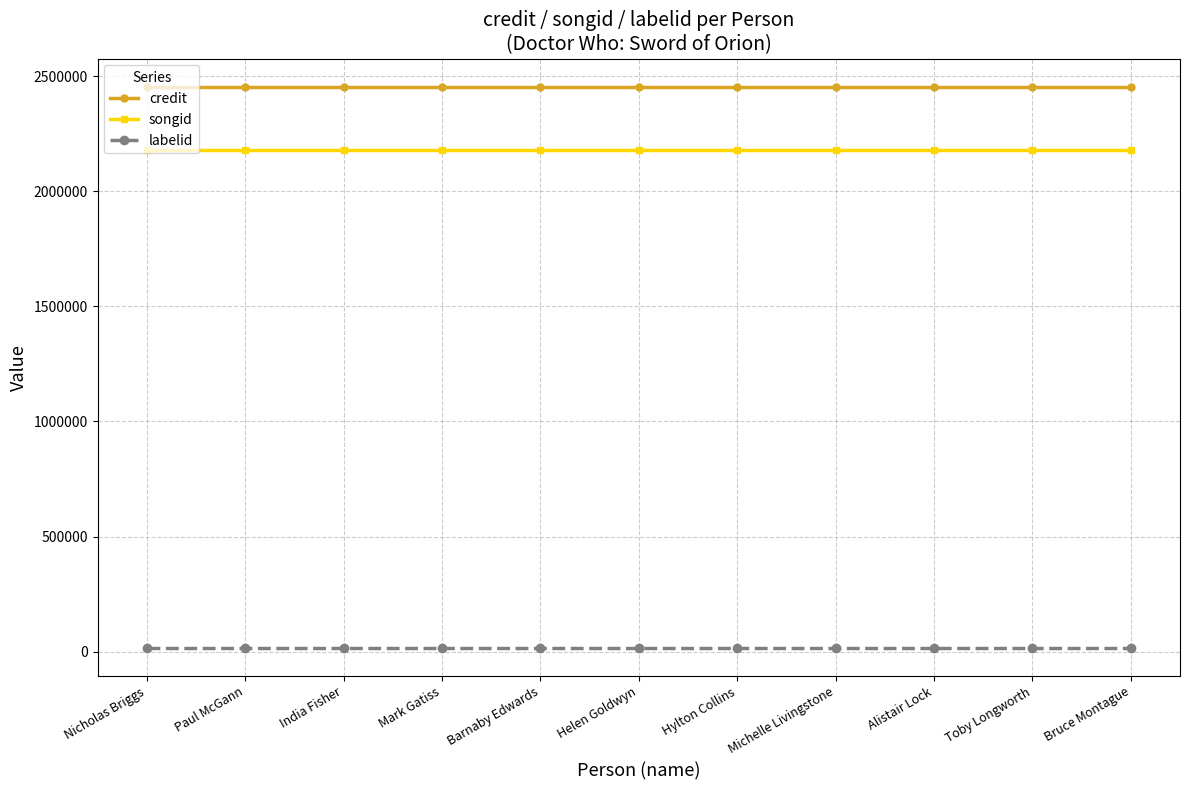

What position from the right is Hylton Collins?

5